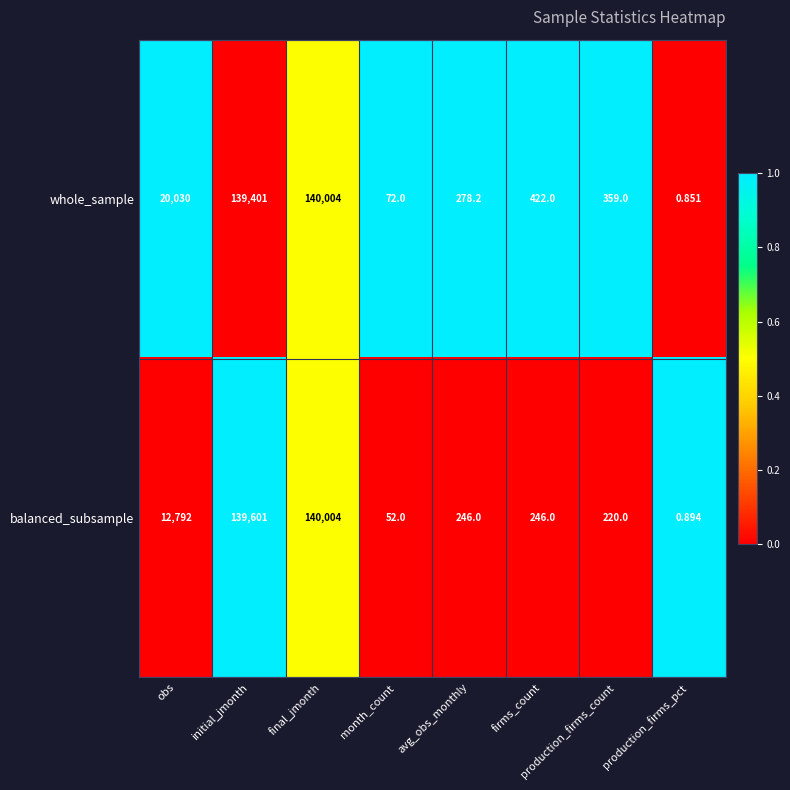

List the series in order of their overall mean, lowest first.

balanced_subsample, whole_sample